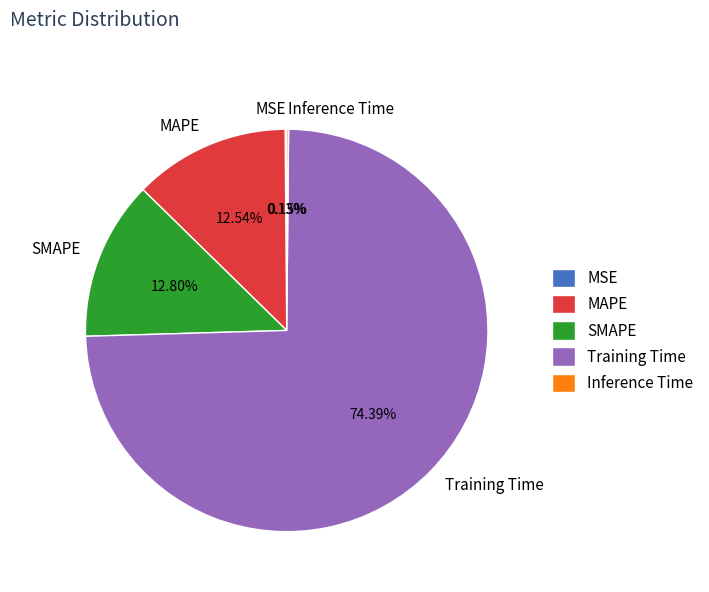

To the nearest percent, what is the average slice percentage?

20%